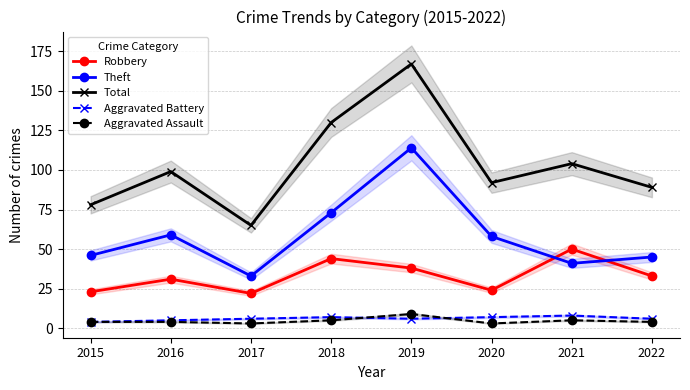

True or false: Total and Robbery intersect in this chart.

False